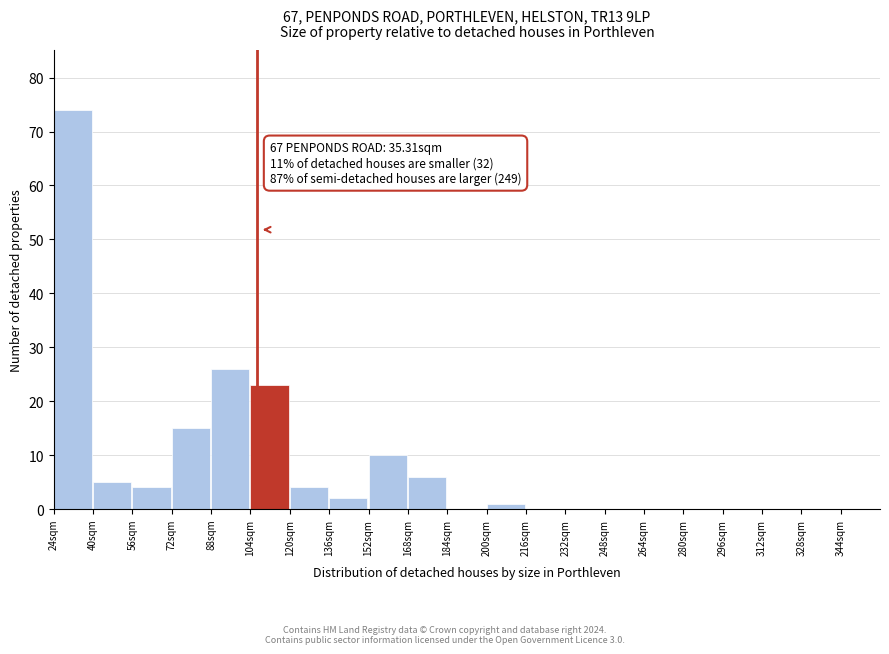

Which range on the x-axis has the tallest bar?

24 to 40